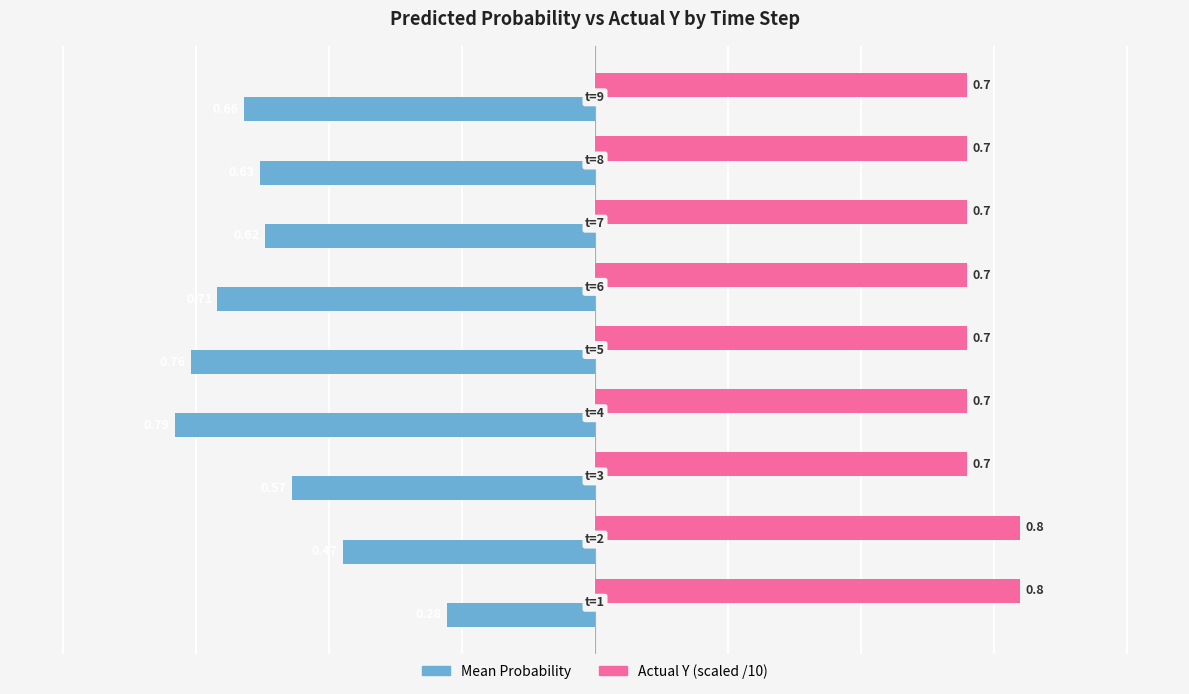

List the series in order of their overall mean, lowest first.

Mean Probability, Actual Y (scaled /10)